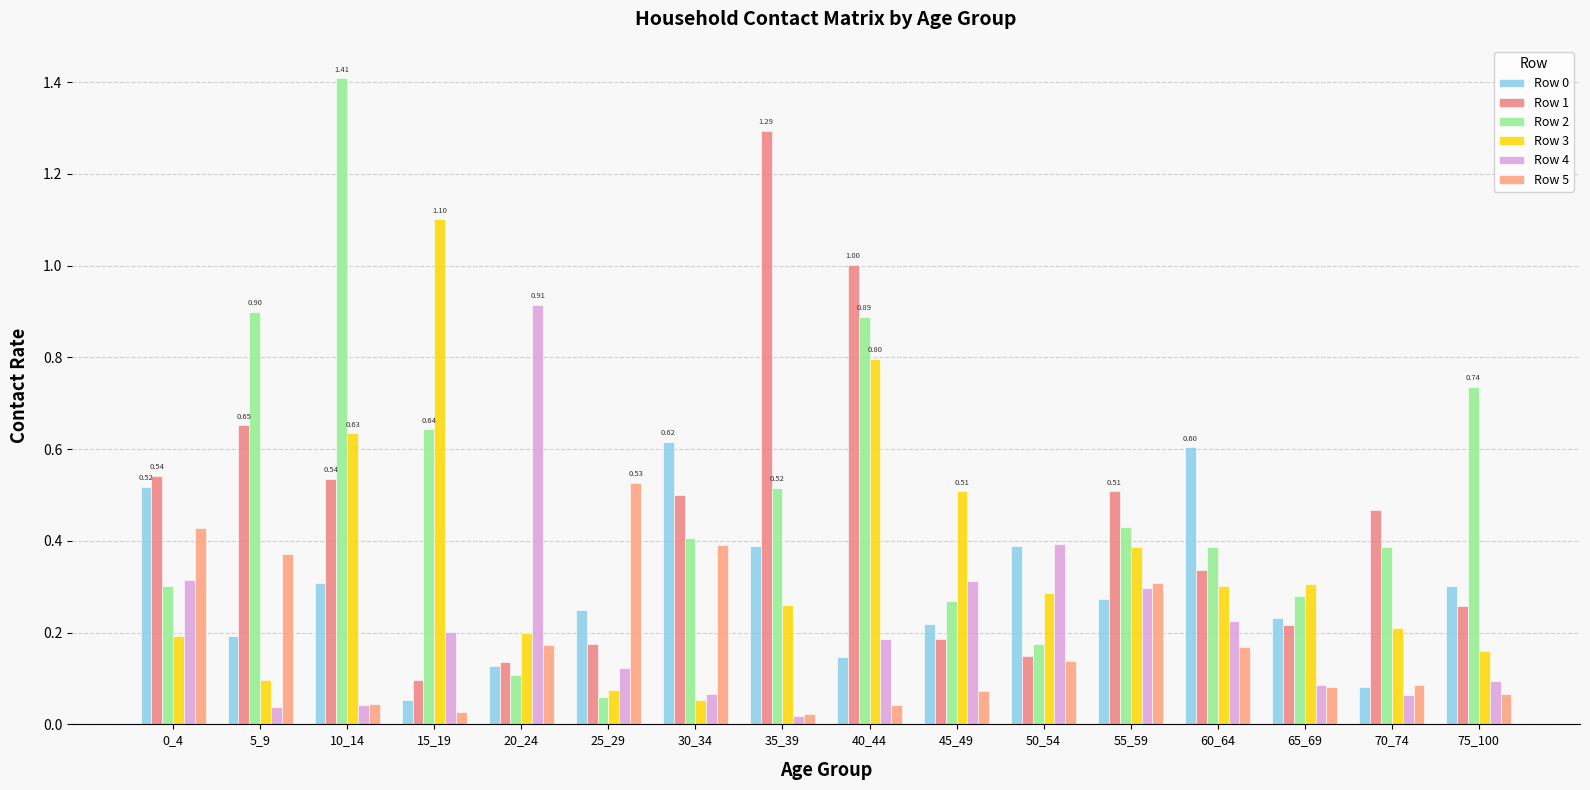

The Row 0 series shows 0.5 at 0_4. True or false?

True